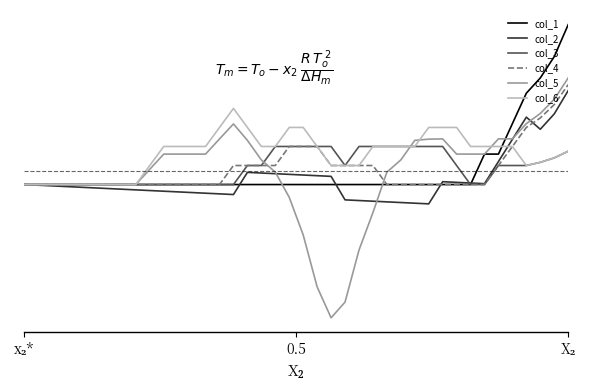

What are all the series names shown in the legend?

col_1, col_2, col_3, col_4, col_5, col_6